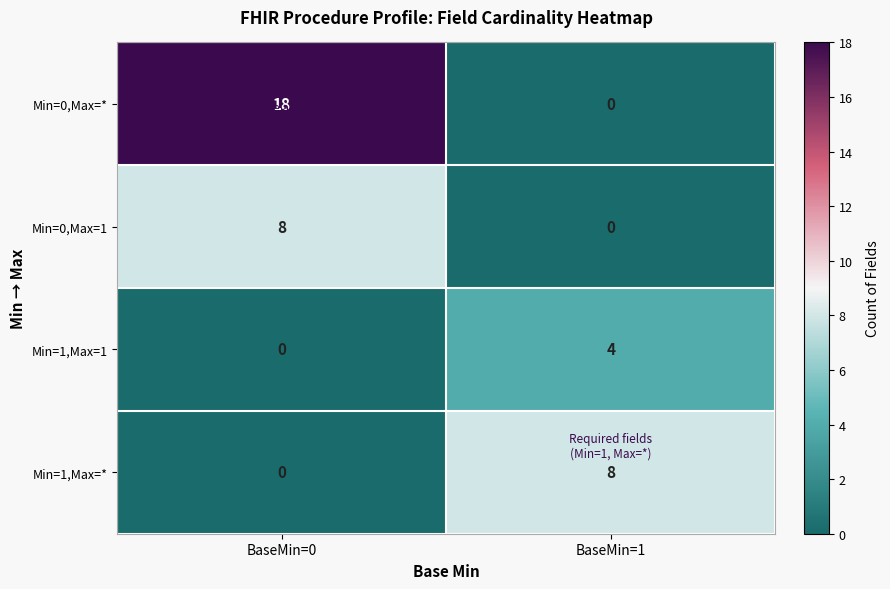

The Min=0,Max=1 series shows 13 at BaseMin=0. True or false?

False